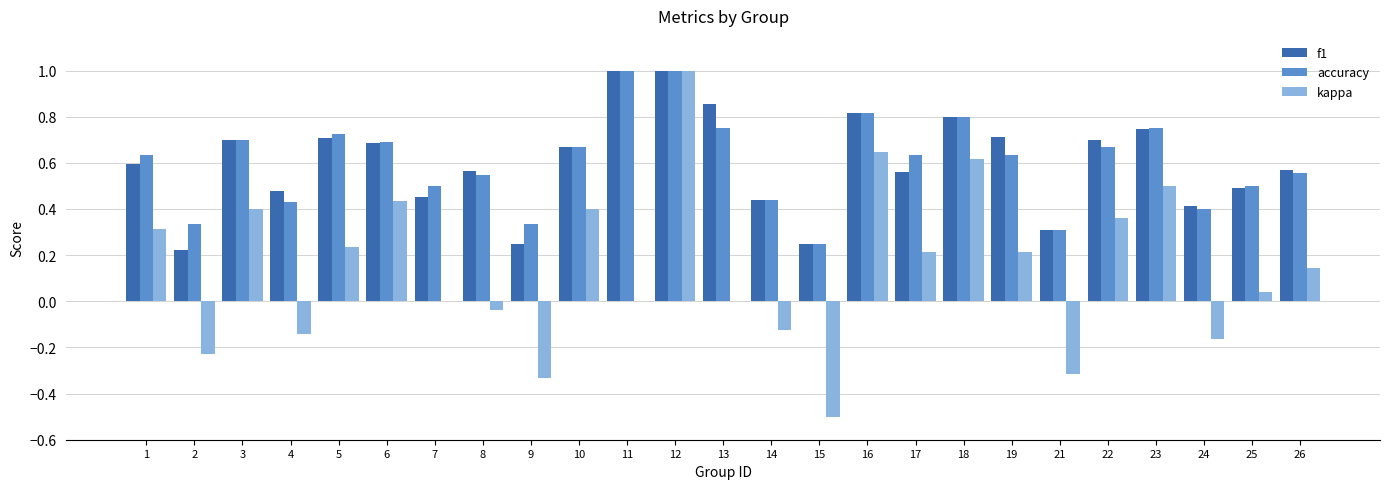

What is the sum of all f1 values?

15.0